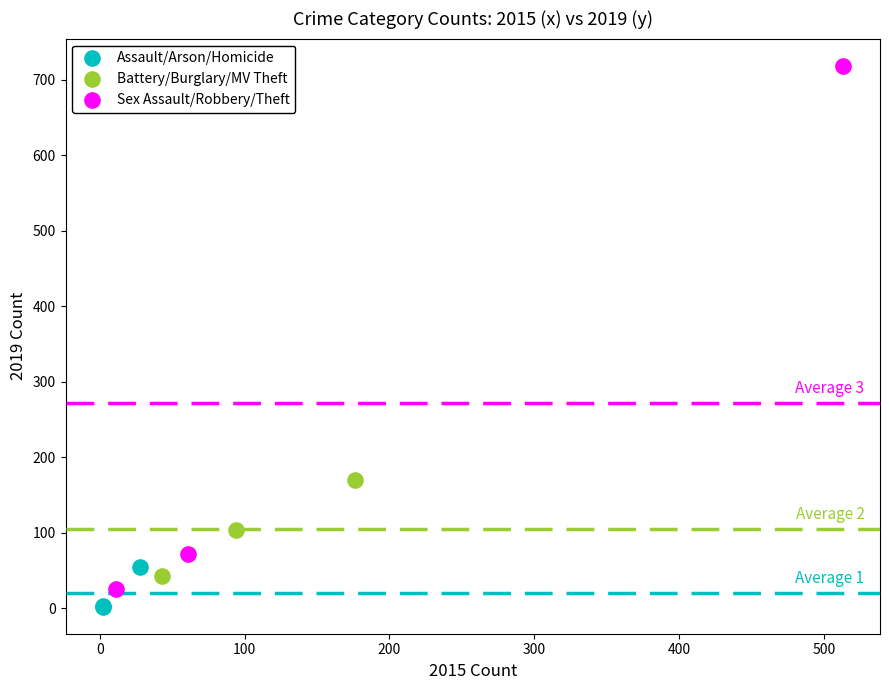

Which series has the widest spread of Y values?

Sex Assault/Robbery/Theft